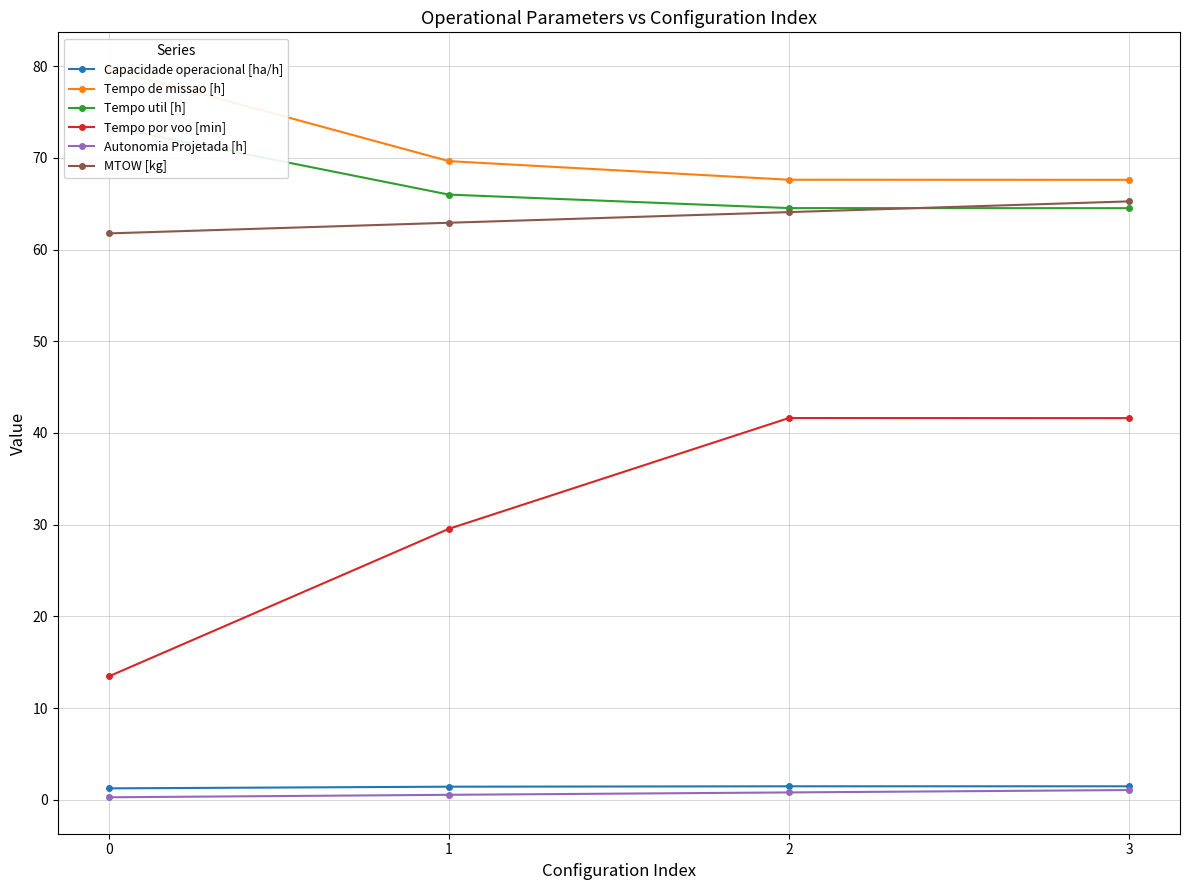

Which has a higher value, 3 or 0?

3